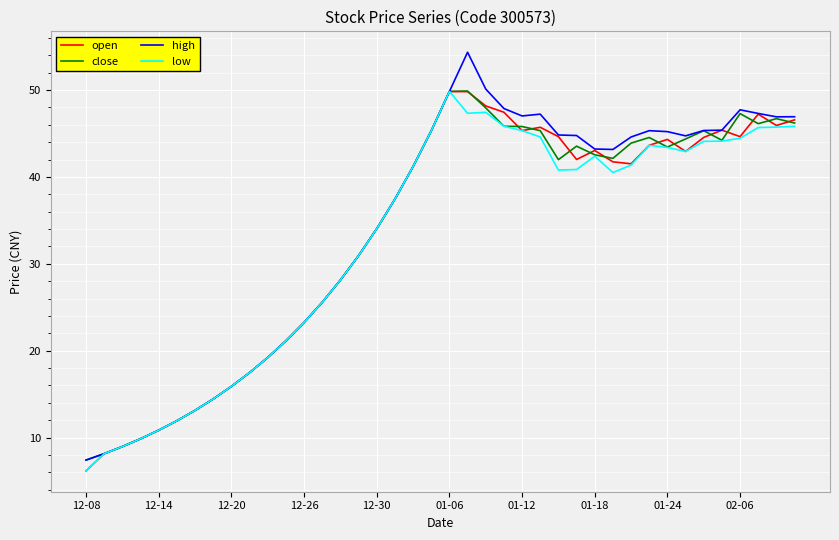

Which series has the largest range (max minus min)?

high